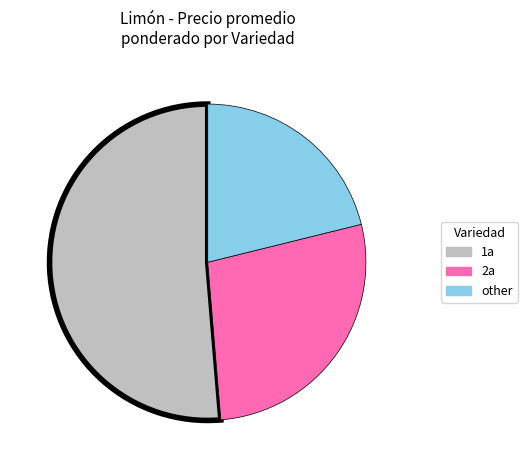

Is there a majority slice in this chart?

Yes